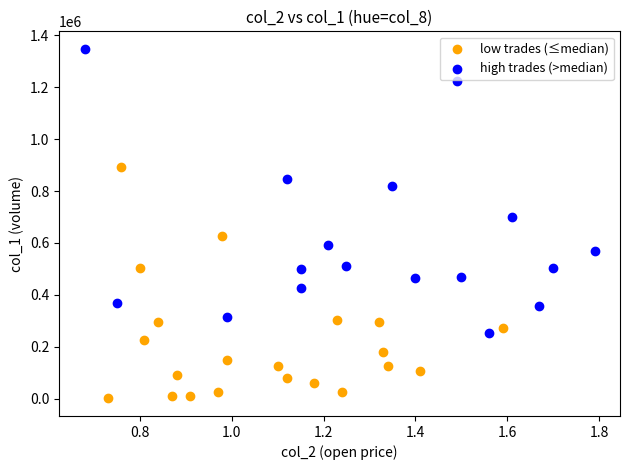

Which series reaches the maximum Y coordinate?

high trades (>median)